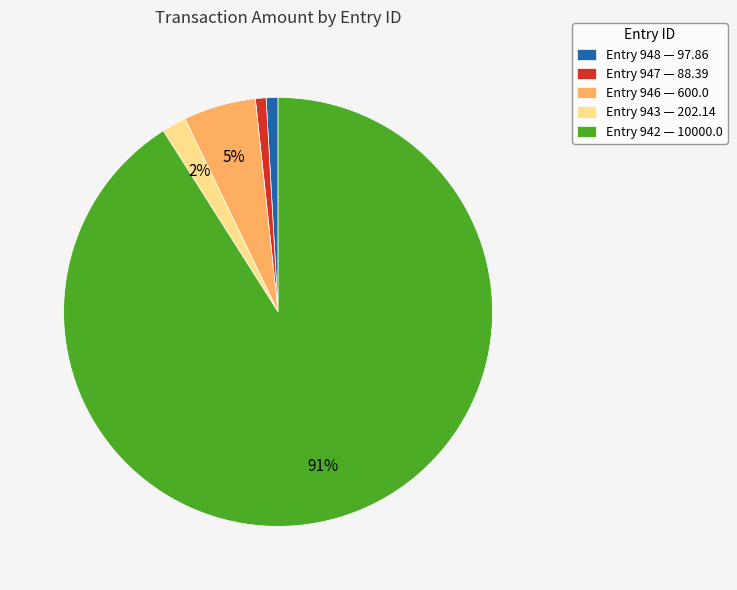

Which has a higher value, Entry 946 — 600.0 or Entry 948 — 97.86?

Entry 946 — 600.0